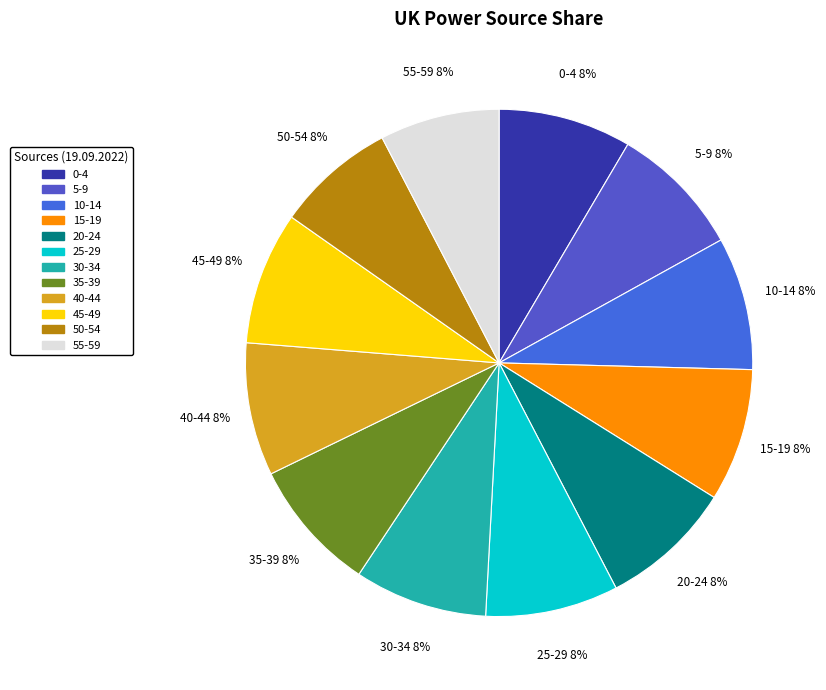

What is the ratio of the value at 0-4 to the value at 30-34?

1.0